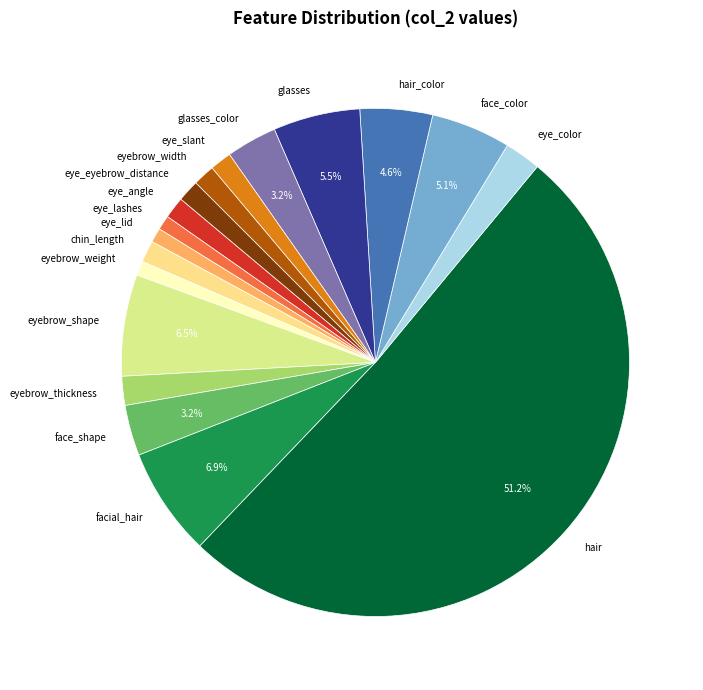

Which slice is the largest?

hair